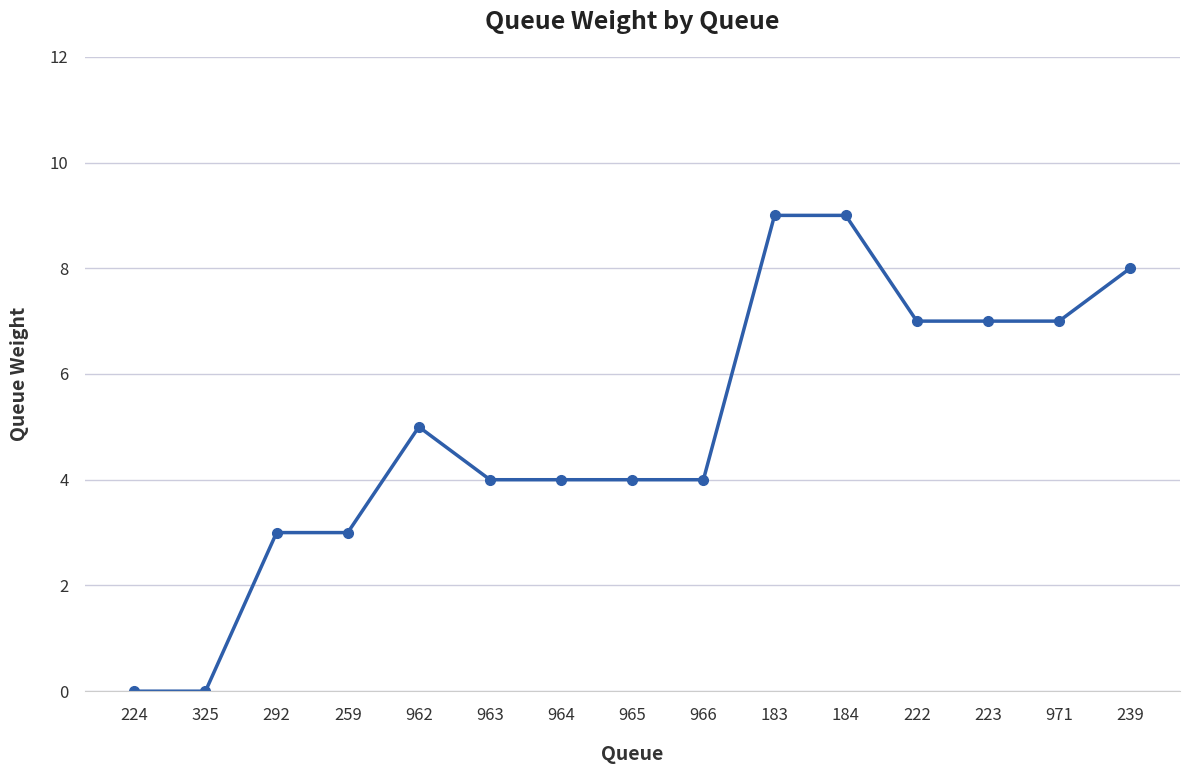

True or false: the data shows 9 at 183.

True